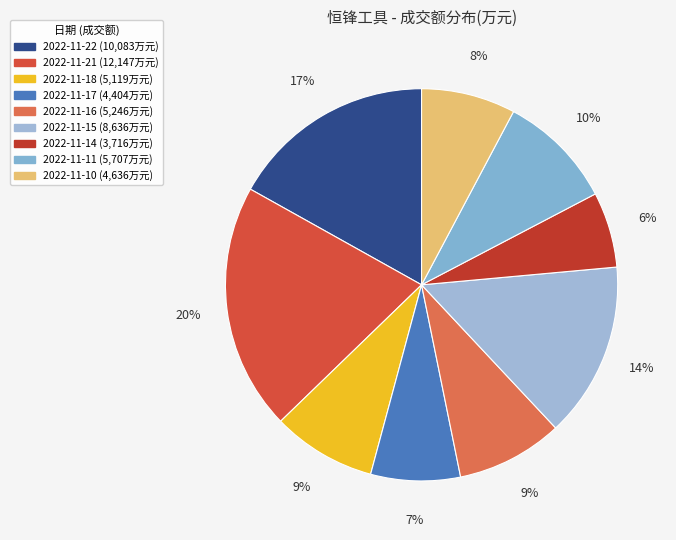

How many slices are in this pie chart?

9